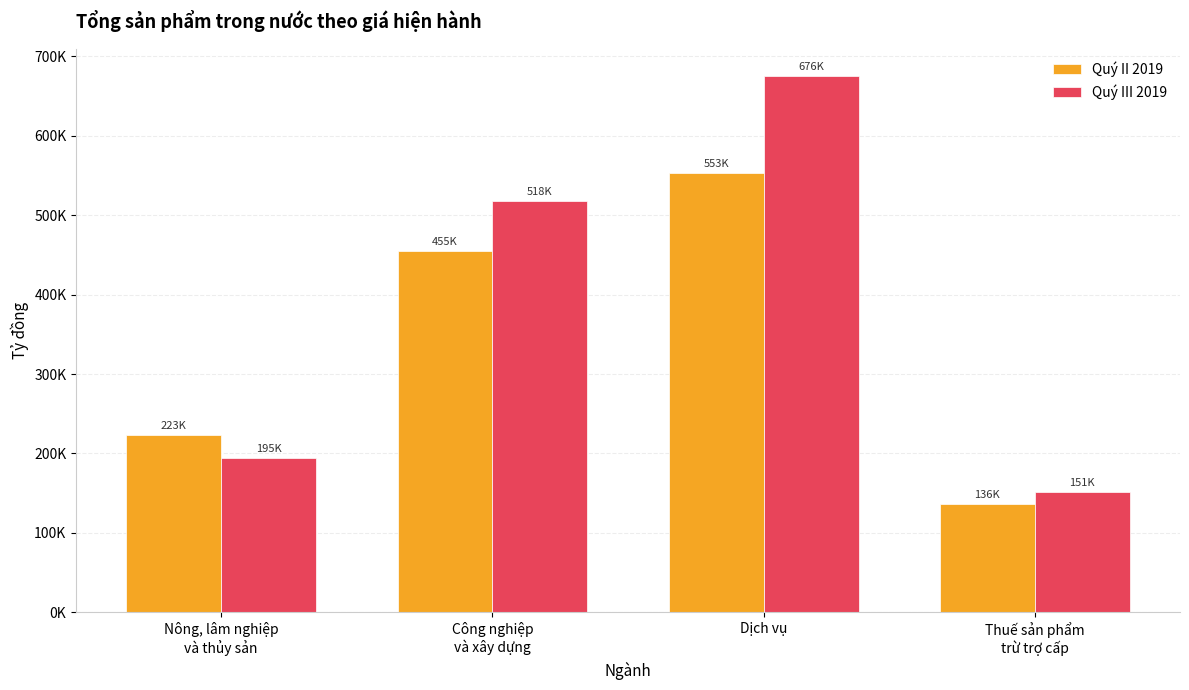

What is the label of the 2nd bar from the right?

Dịch vụ